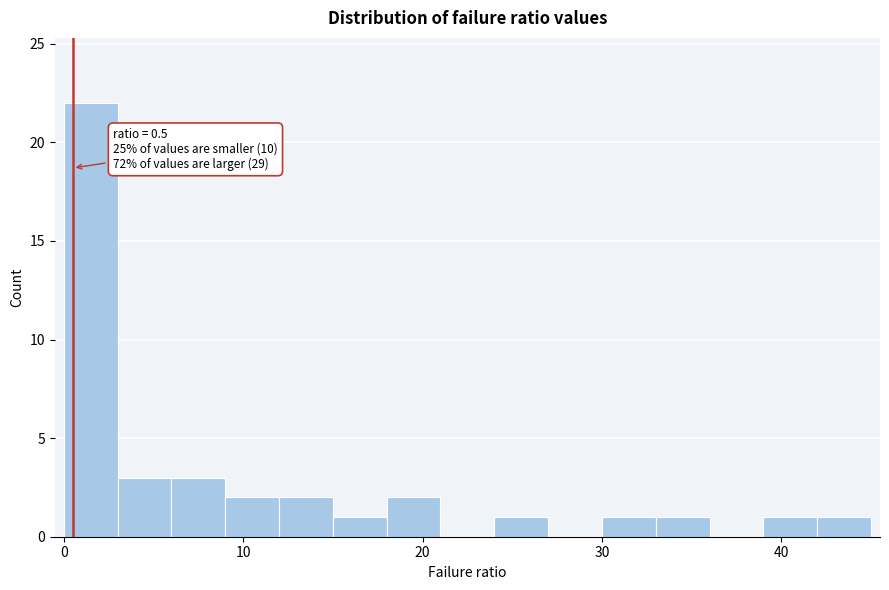

Read against the x-axis, roughly where is the centre of the tallest bar?

2